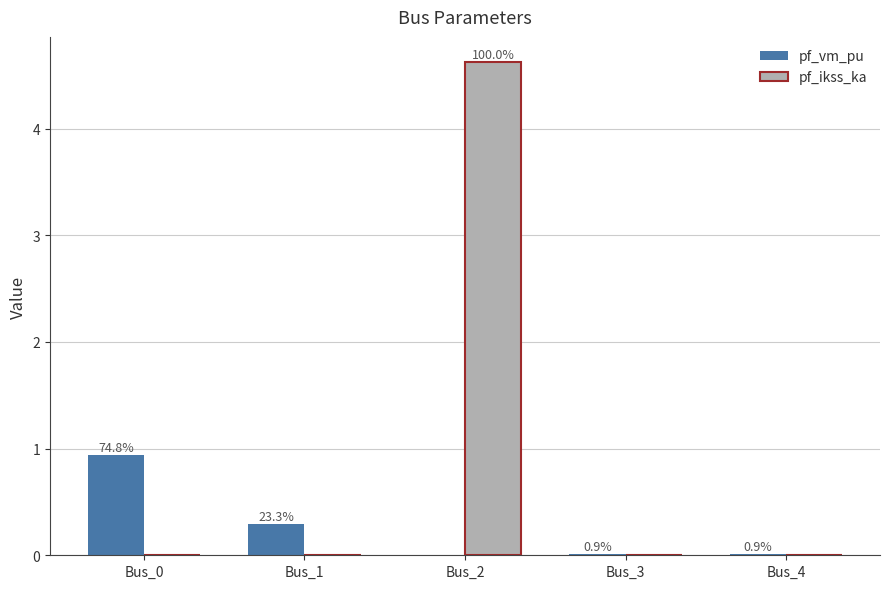

What is the sum of the pf_vm_pu values at Bus_2 and Bus_0?

0.9